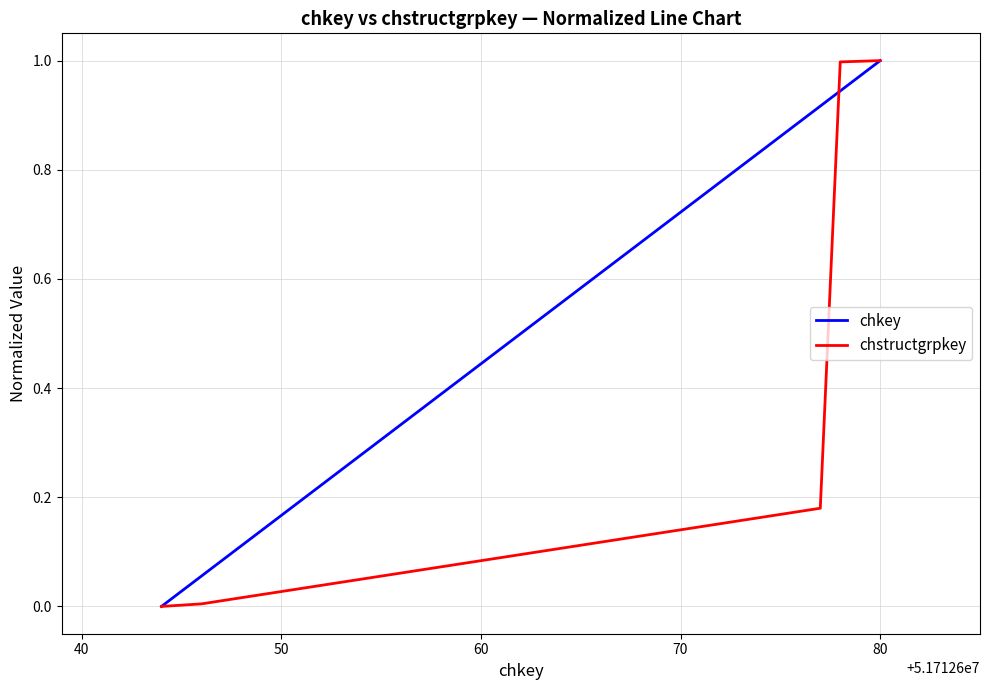

Which series has the largest total across all categories?

chkey